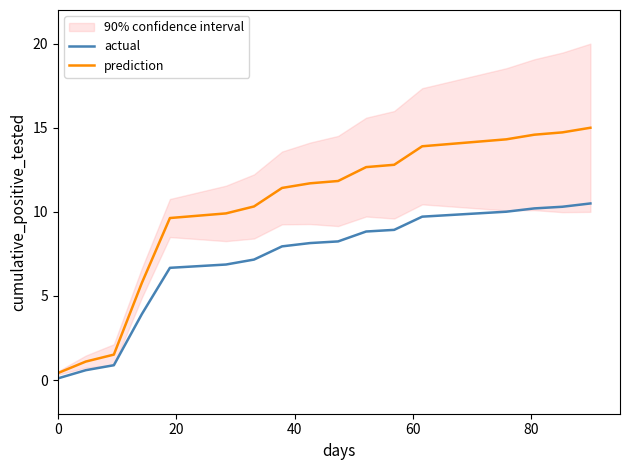

Rank the series by their average value, from lowest to highest.

actual, prediction